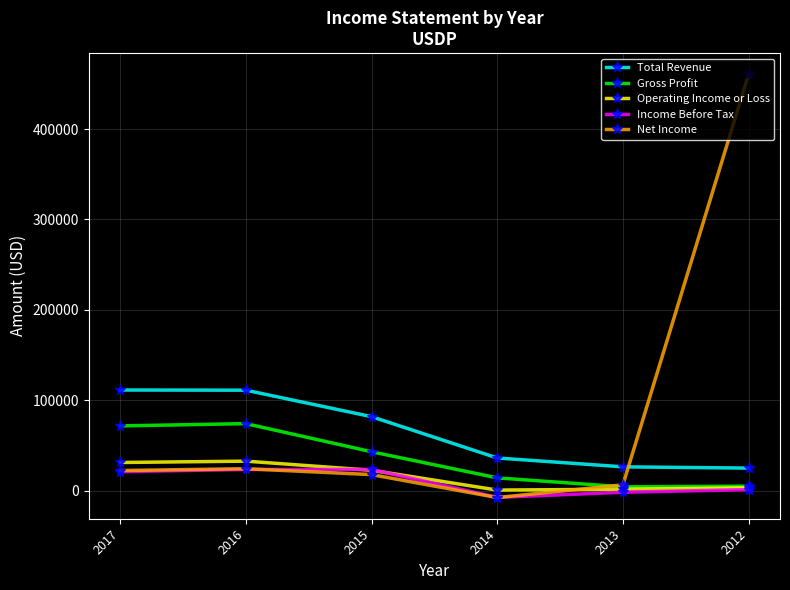

The Income Before Tax series shows -1800 at 2013. True or false?

True